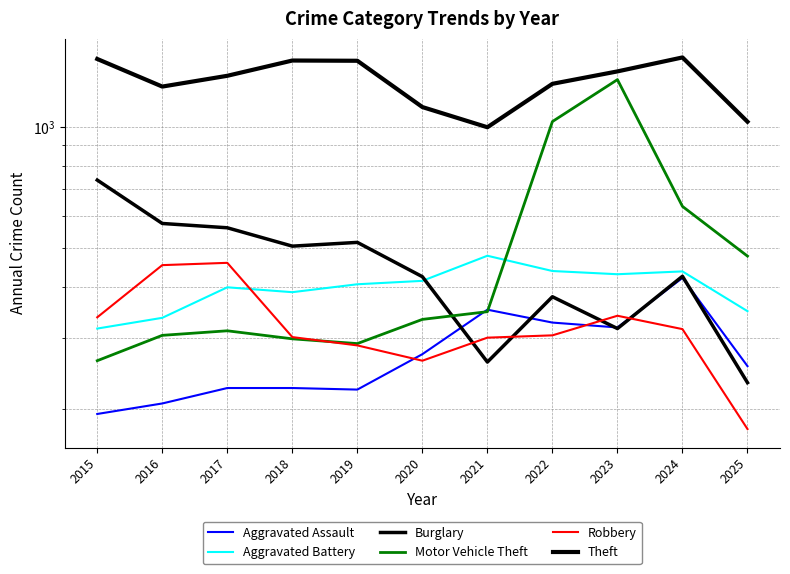

At which label does Aggravated Assault first exceed 255?

2020